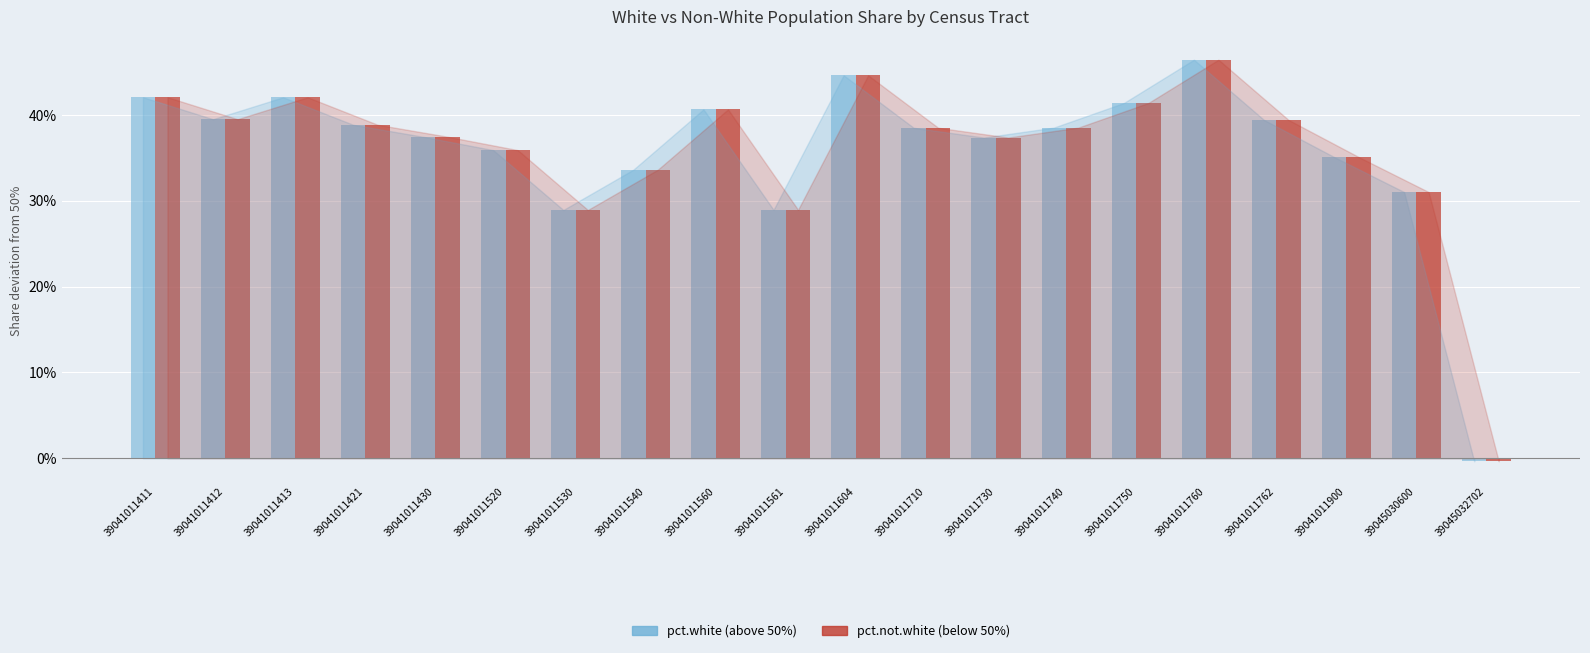

Are the bars horizontal?

No